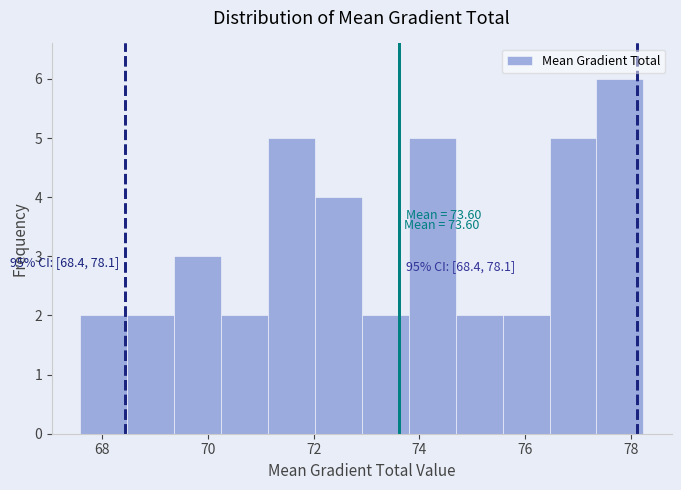

Over which range of the x-axis is the bar tallest?

77.4 to 78.2